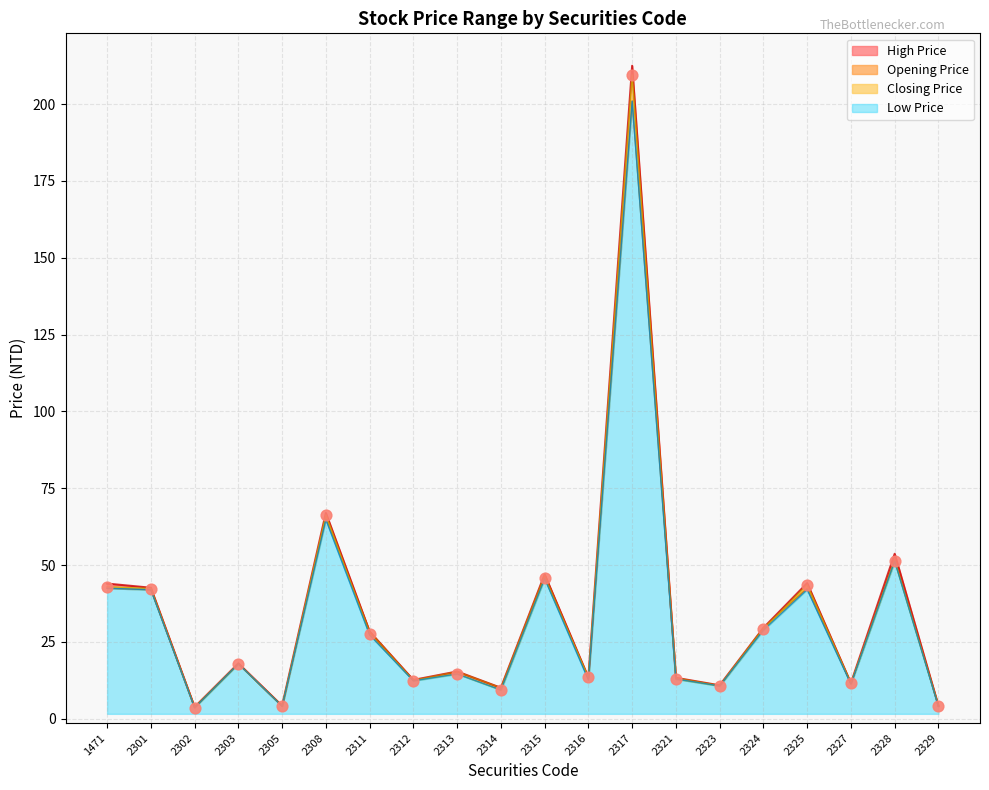

Which series contains the highest Y value?

High Price